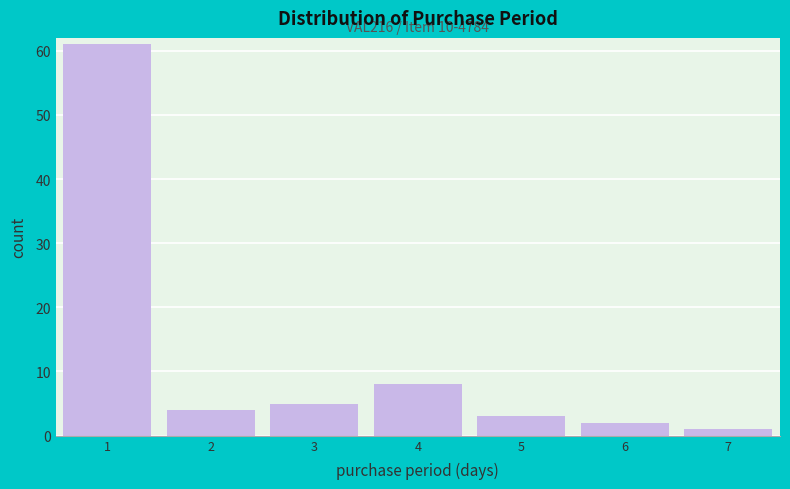

Over which range of the x-axis is the bar tallest?

0.5 to 1.5